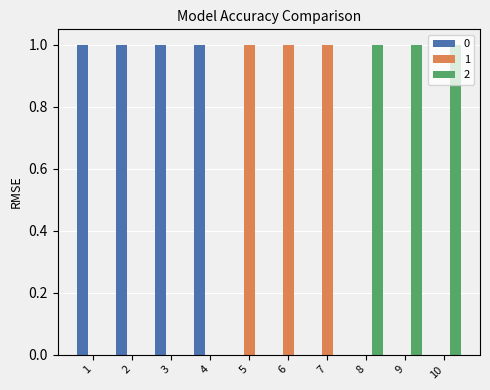

What is the greatest value displayed?

1